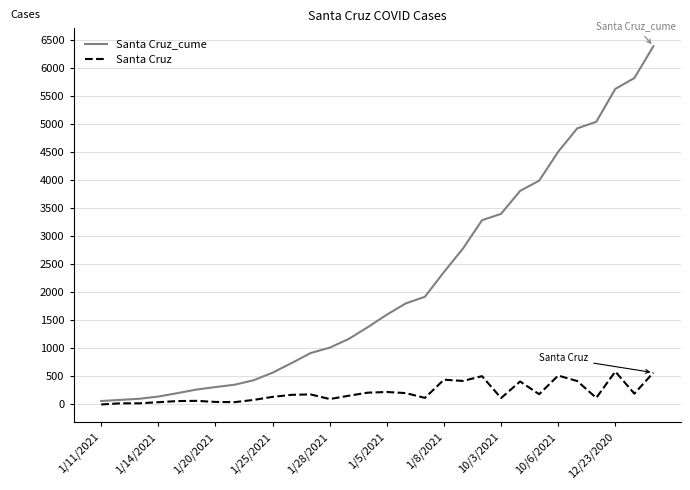

Which series has the largest range (max minus min)?

Santa Cruz_cume